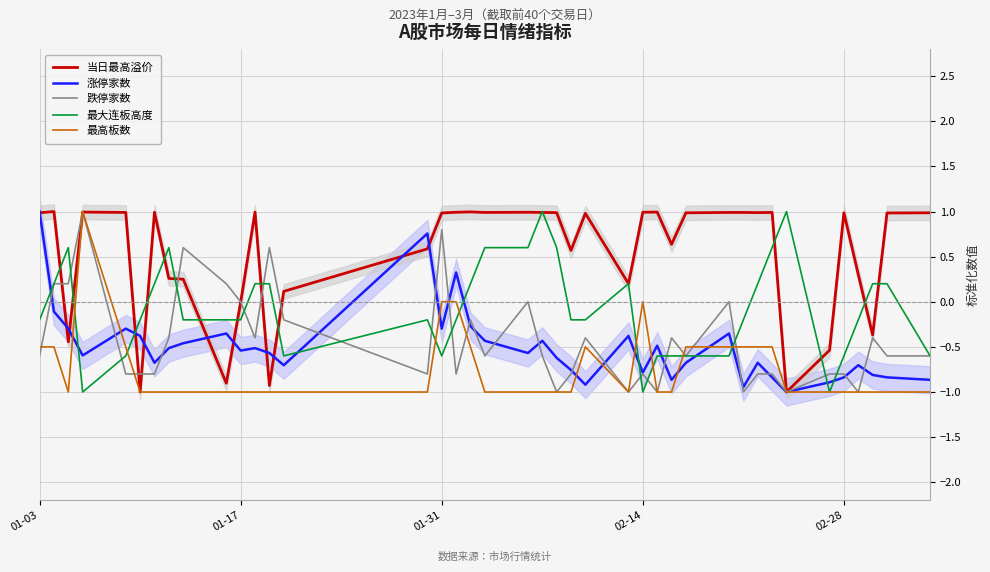

True or false: 涨停家数 and 当日最高溢价 cross at least once.

True